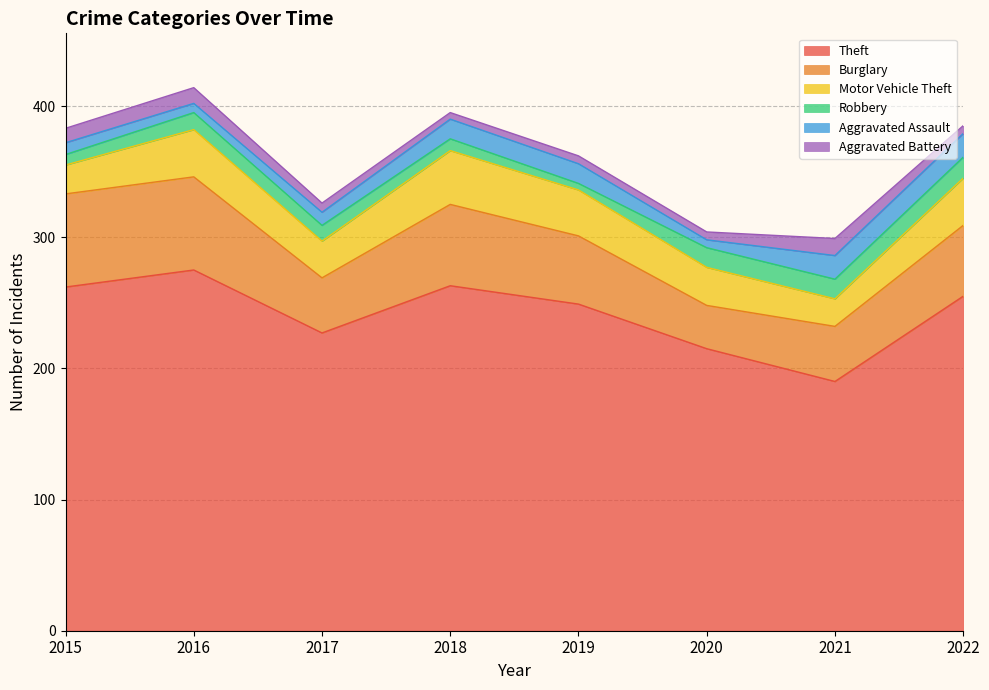

At which label does Aggravated Assault reach its peak?

2021